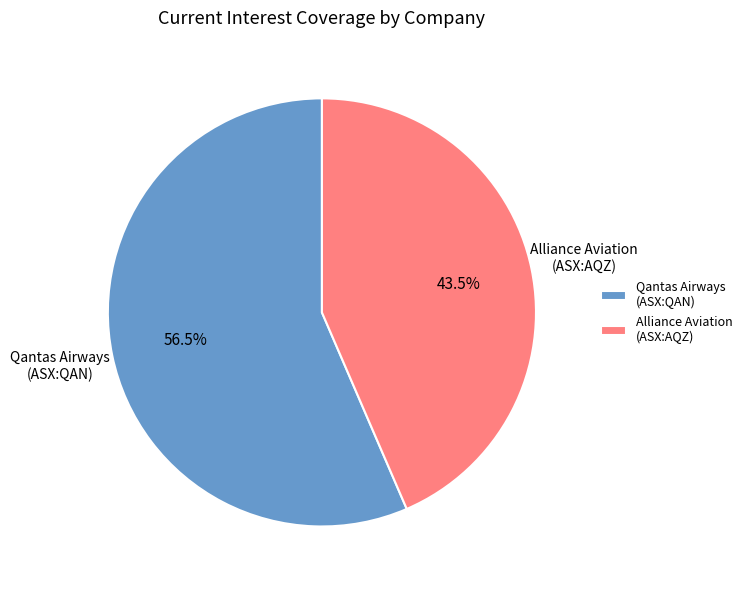

Which category has the biggest portion of the pie?

Qantas Airways (ASX:QAN)